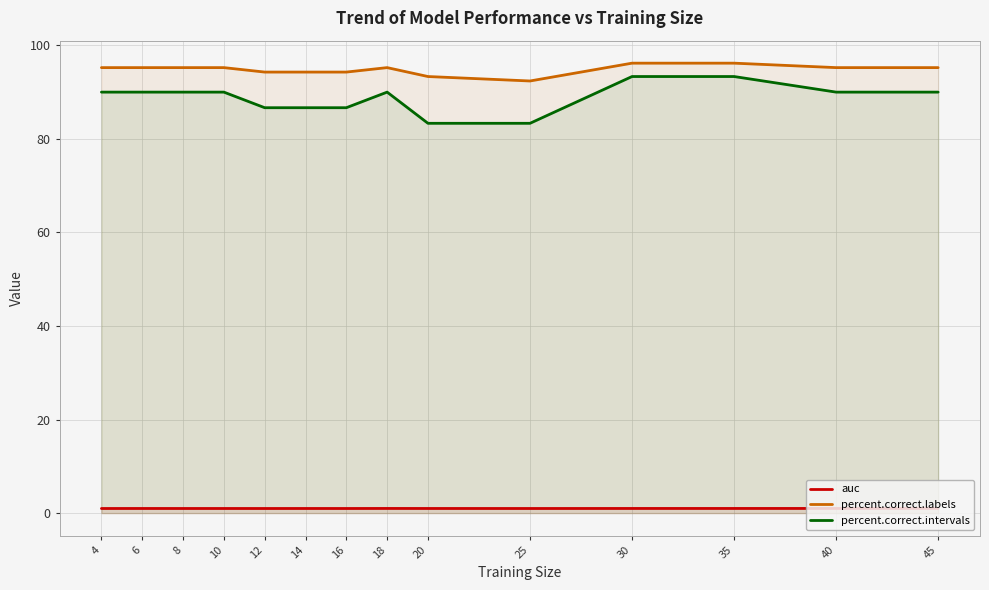

How many interior local valleys does the auc series have?

4